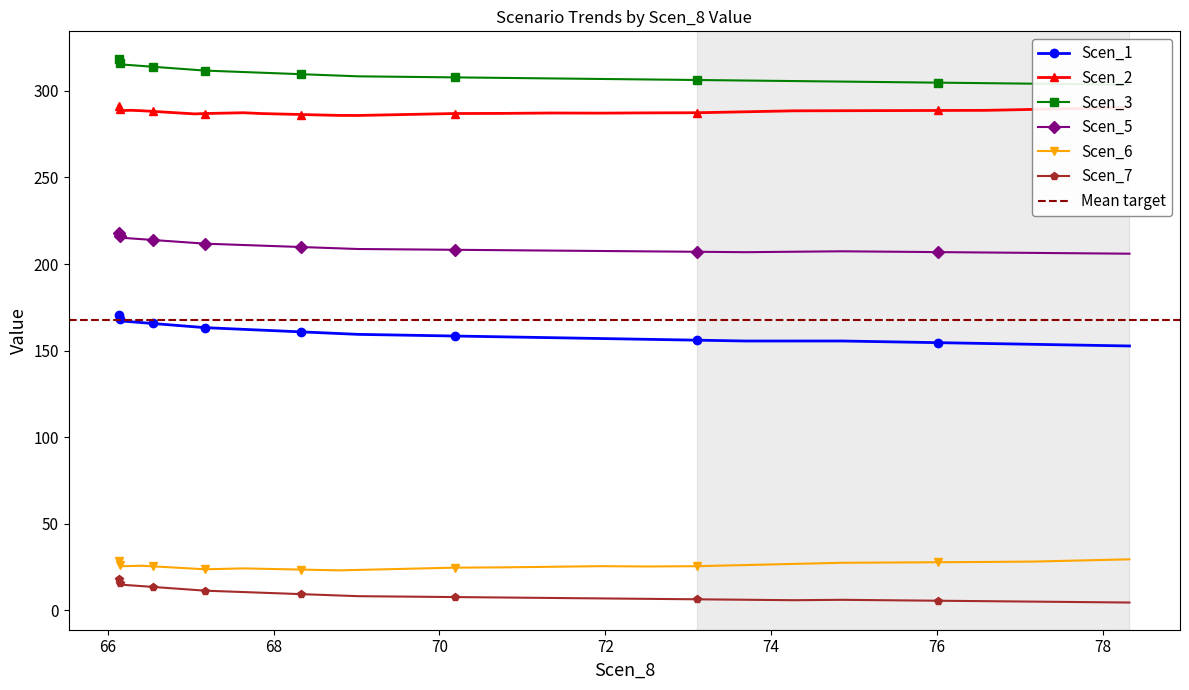

What is the difference between the second highest and second lowest values in the Scen_7 series?

13.0